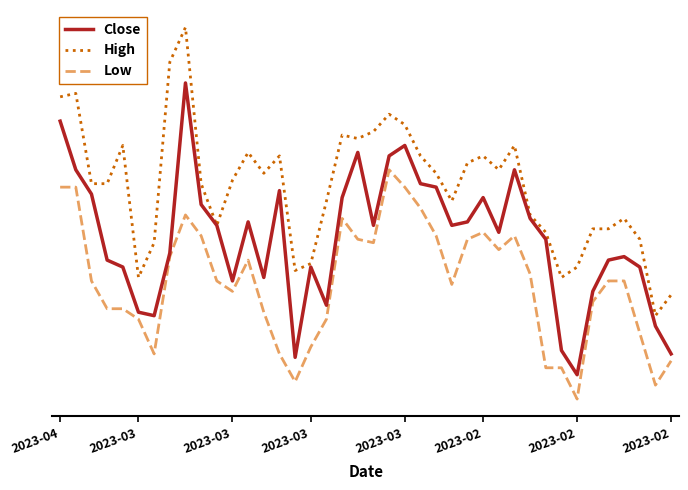

At which category does High reach its first local peak?

2023-03